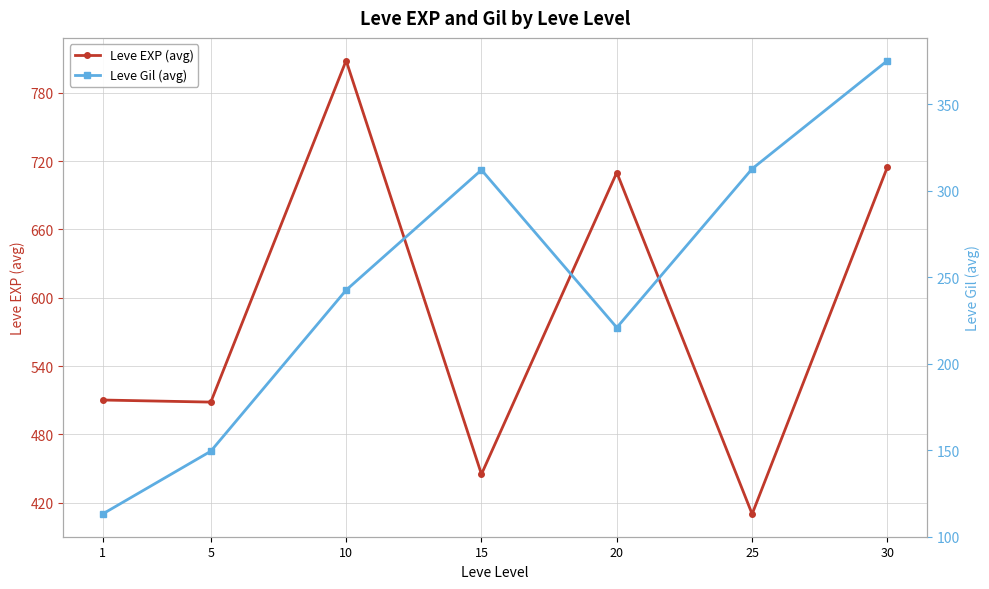

What is the highest value of the Leve EXP (avg) series?

808.3